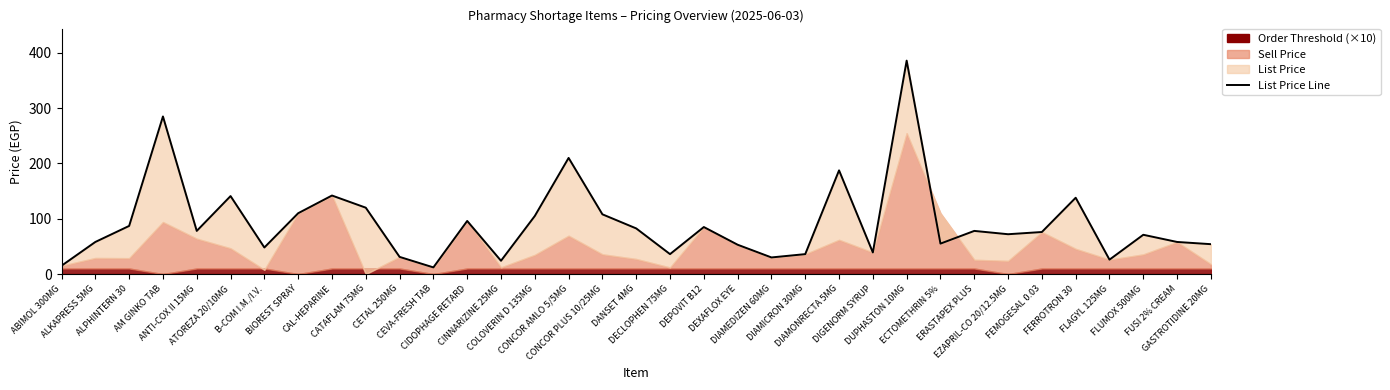

What is the change in value from BIOREST SPRAY to CIDOPHAGE RETARD?

-14.0